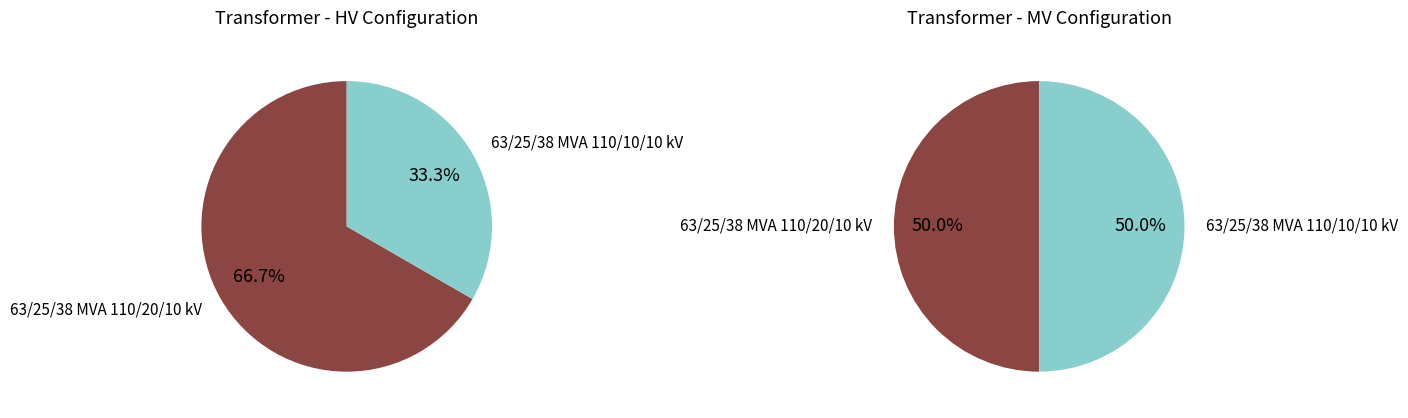

The 63/25/38 MVA 110/10/10 kV slice represents 21% of the pie. True or false?

False